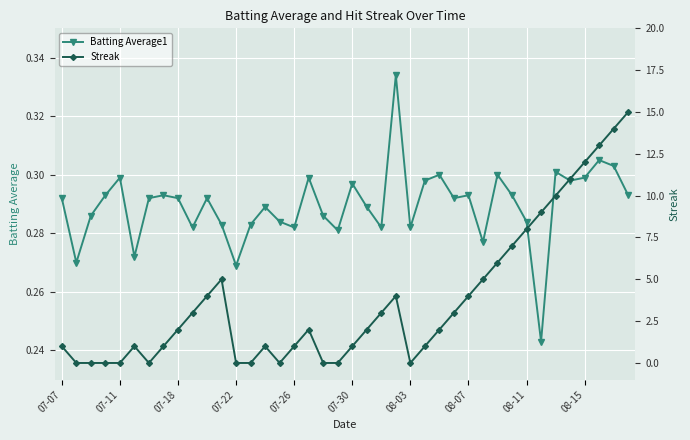

Count the Batting Average1 values in the range 0 to 1.

40